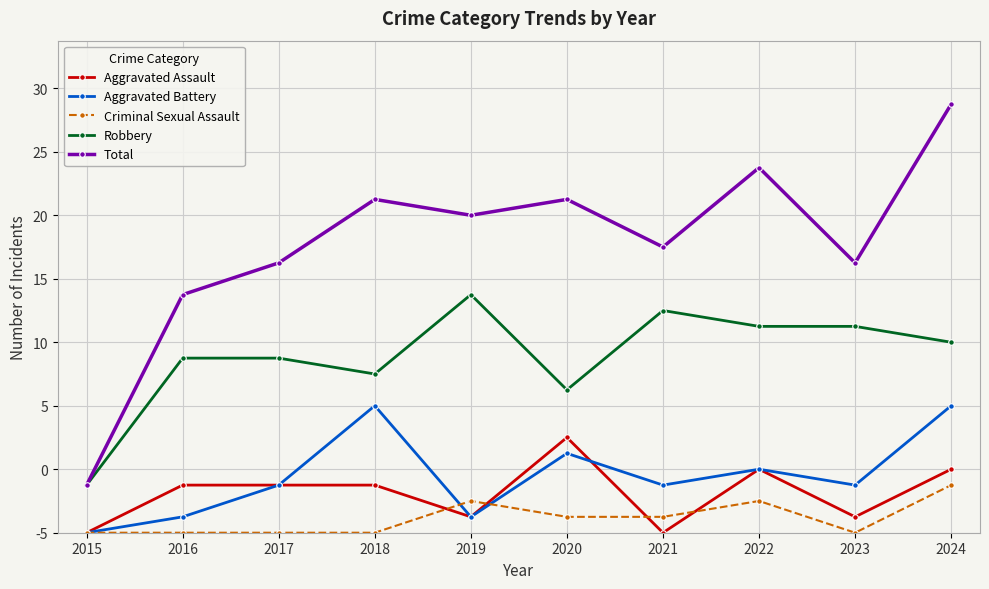

What is the difference between the maximum and minimum values in the Robbery series?

12